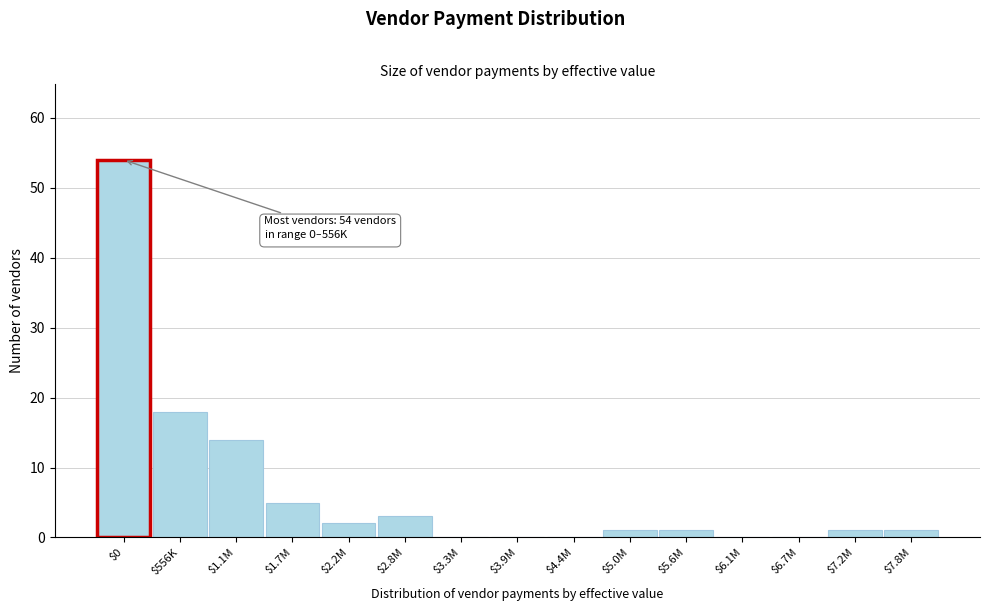

What is the sum of all values?

100